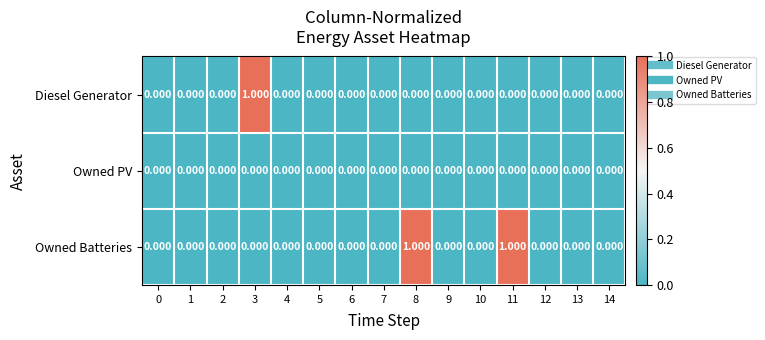

Is the value of Owned PV at 6 greater than the value of Owned Batteries at 11?

No